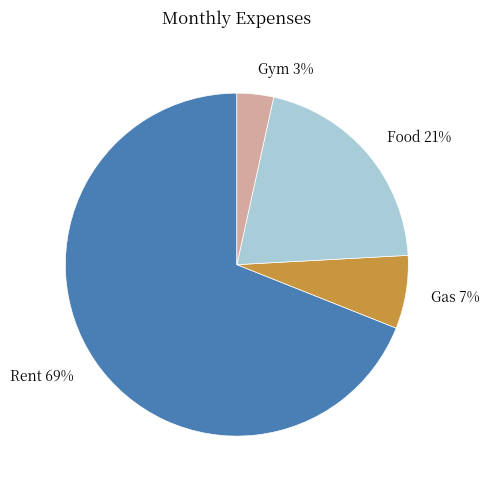

Which slice is the largest?

Rent